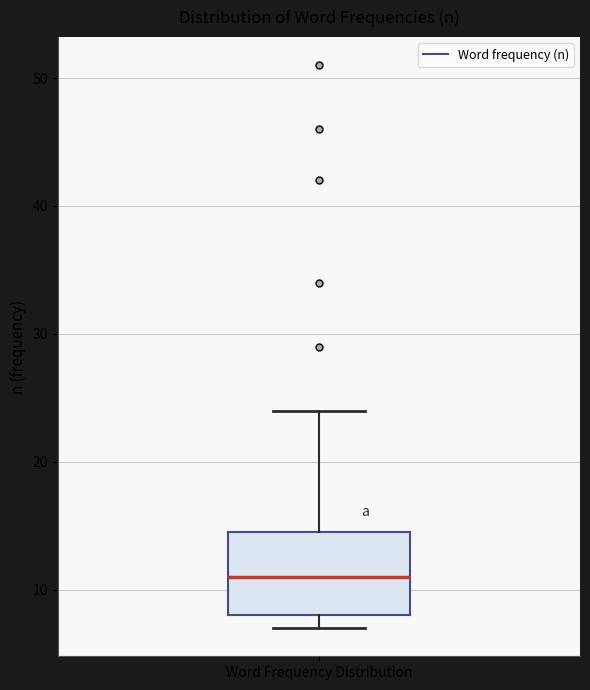

Read this box plot against the y-axis: the position of the median line, the range covered by the box, and the ends of both whiskers. The values are not printed on the chart, so give them approximately, as read against the axis.

median 11, box 8 to 15, whiskers 7 to 24